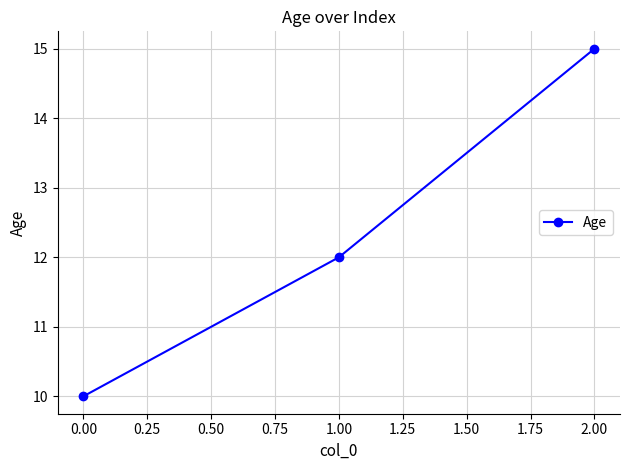

Rank the categories by value from lowest to highest.

0.00, 1.00, 2.00